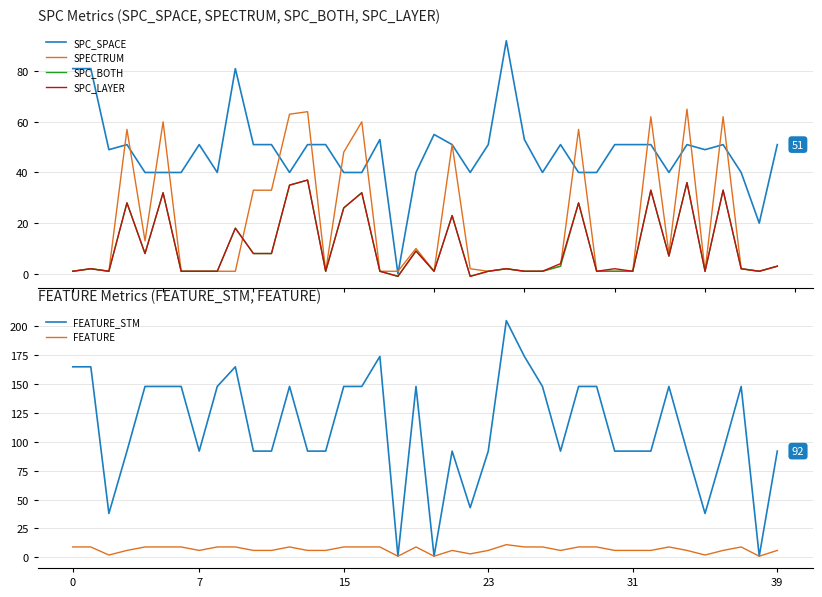

What is the lowest value of the FEATURE series?

1